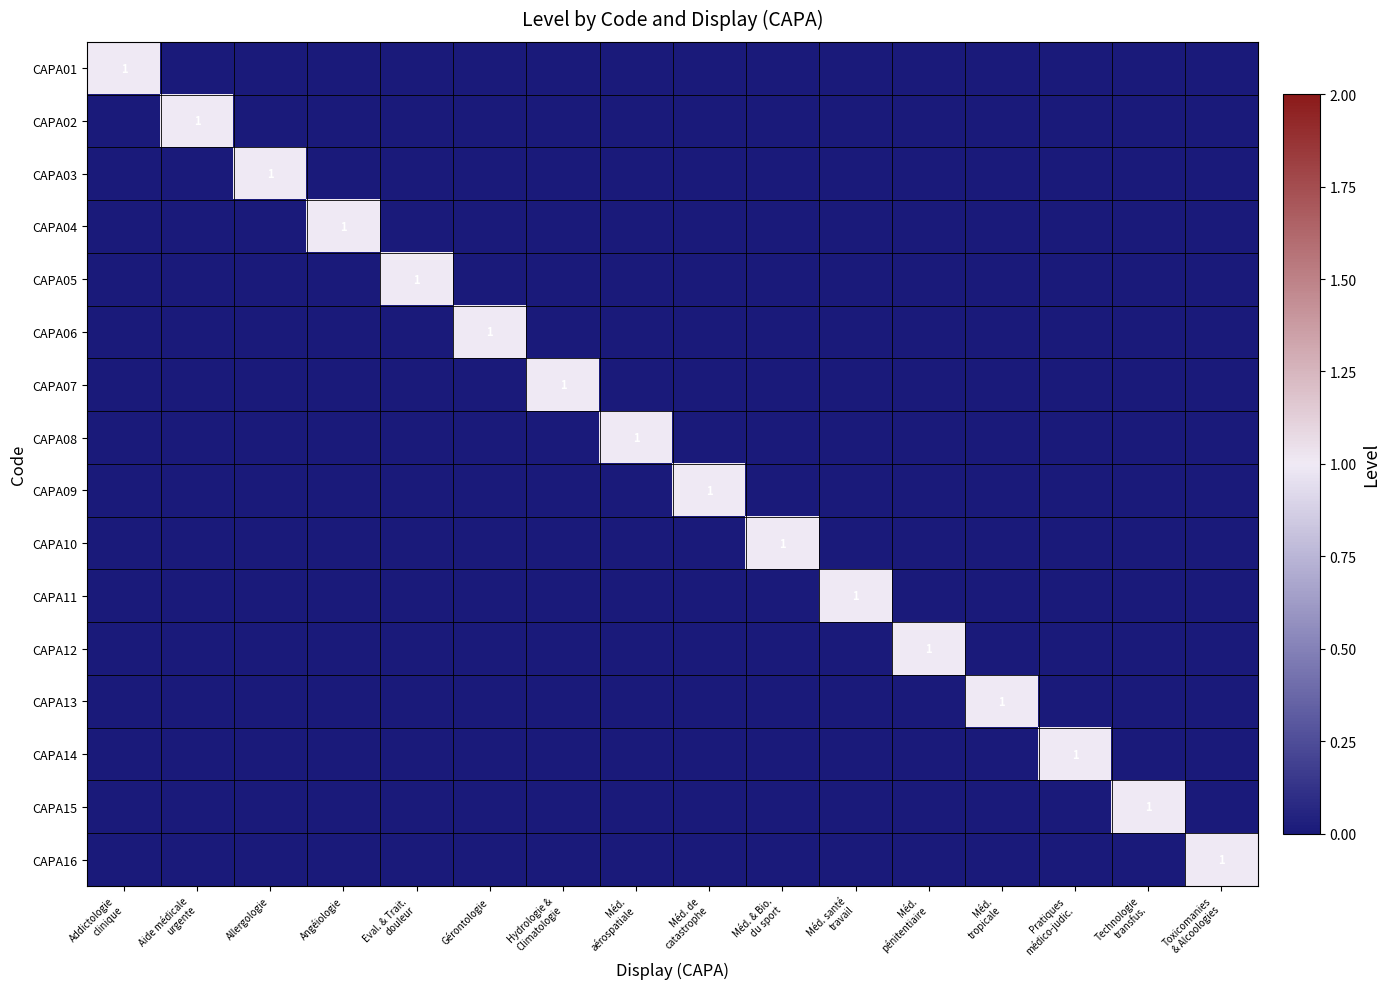

Is the value of CAPA07 at Méd. pénitentiaire greater than the value of CAPA02 at Méd. aérospatiale?

No